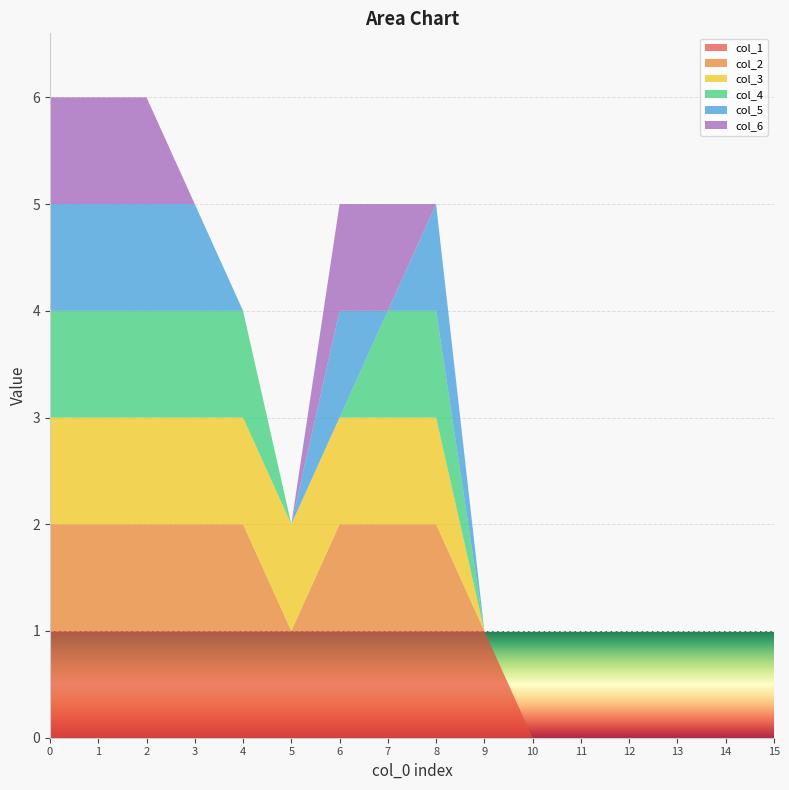

Reading left to right, extract all data points from this chart.

col_1: 0=1	1=1	2=1	3=1	4=1	5=1	6=1	7=1	8=1	9=1	10=0	11=0	12=0	13=0	14=0	15=0
col_2: 0=1	1=1	2=1	3=1	4=1	5=0	6=1	7=1	8=1	9=0	10=0	11=0	12=0	13=0	14=0	15=0
col_3: 0=1	1=1	2=1	3=1	4=1	5=1	6=1	7=1	8=1	9=0	10=0	11=0	12=0	13=0	14=0	15=0
col_4: 0=1	1=1	2=1	3=1	4=1	5=0	6=0	7=1	8=1	9=0	10=0	11=0	12=0	13=0	14=0	15=0
col_5: 0=1	1=1	2=1	3=1	4=0	5=0	6=1	7=0	8=1	9=0	10=0	11=0	12=0	13=0	14=0	15=0
col_6: 0=1	1=1	2=1	3=0	4=0	5=0	6=1	7=1	8=0	9=0	10=0	11=0	12=0	13=0	14=0	15=0